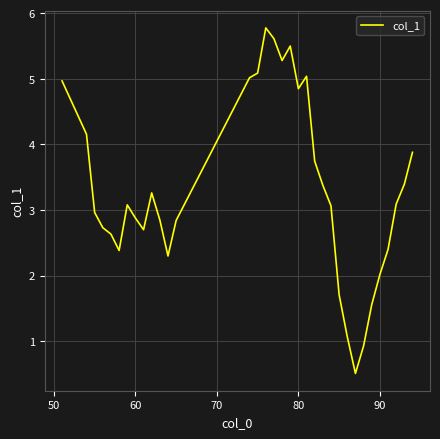

What is the minimum value shown in the chart?

0.5